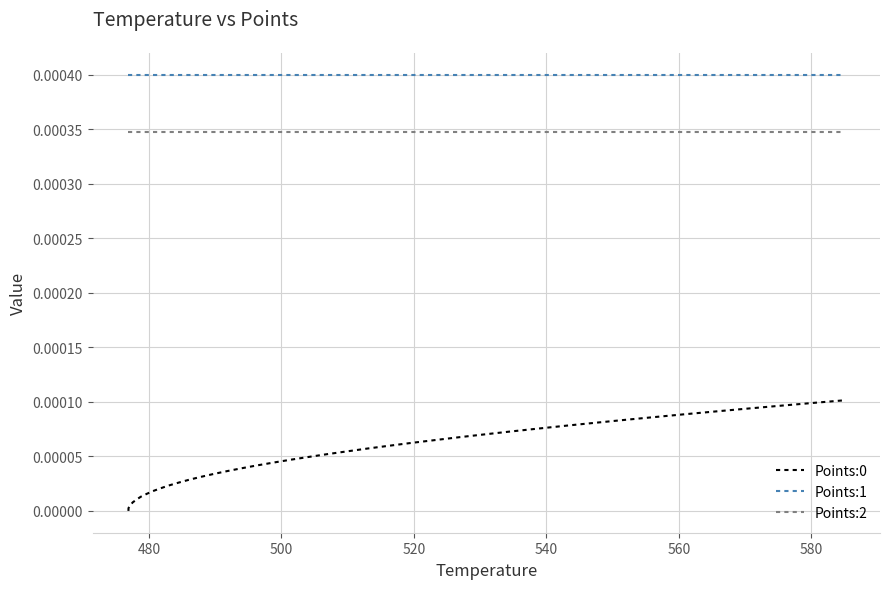

True or false: Points:0 and Points:2 cross at least once.

False